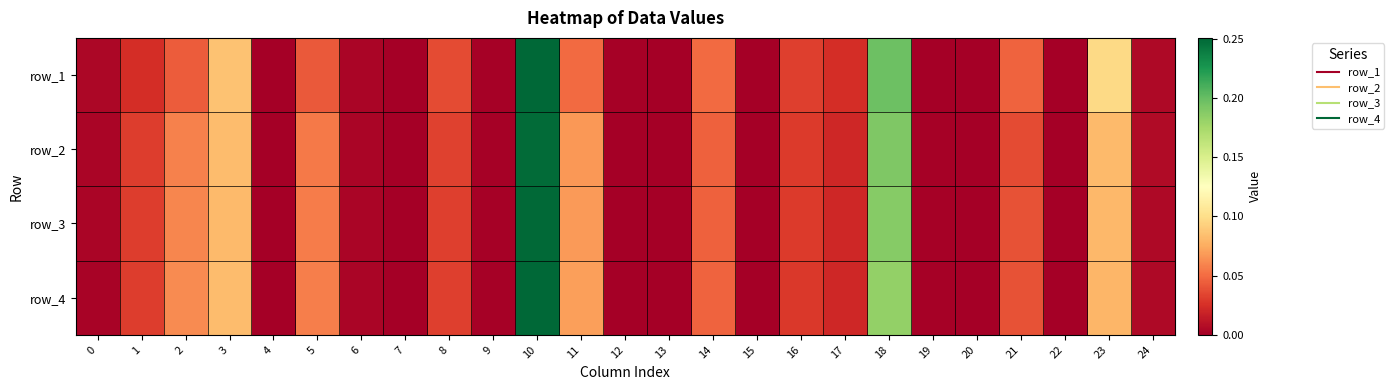

Which category has the lowest value in the row_2 series?

7